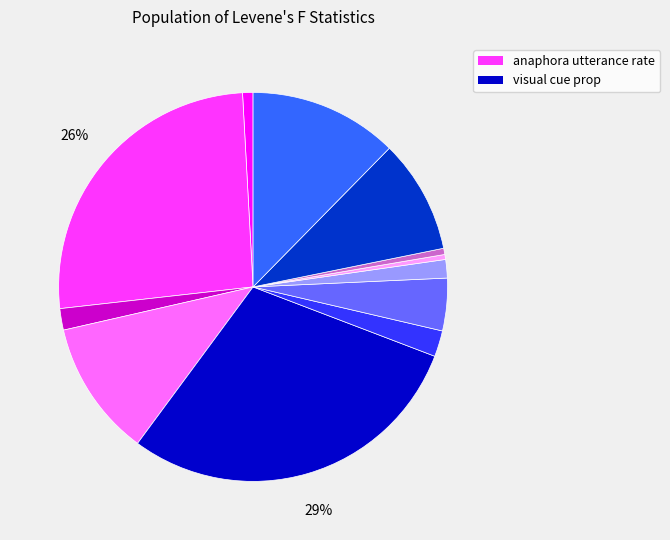

To the nearest percent, what is the average slice percentage?

8%